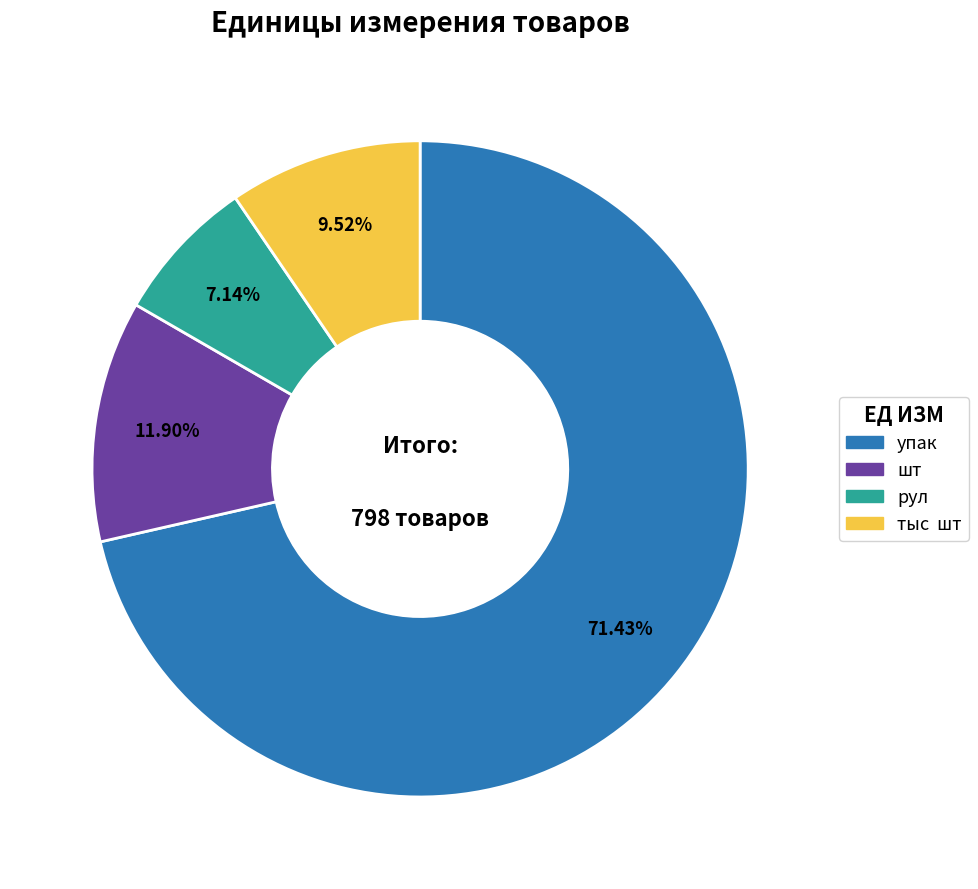

Which slice is the largest?

упак